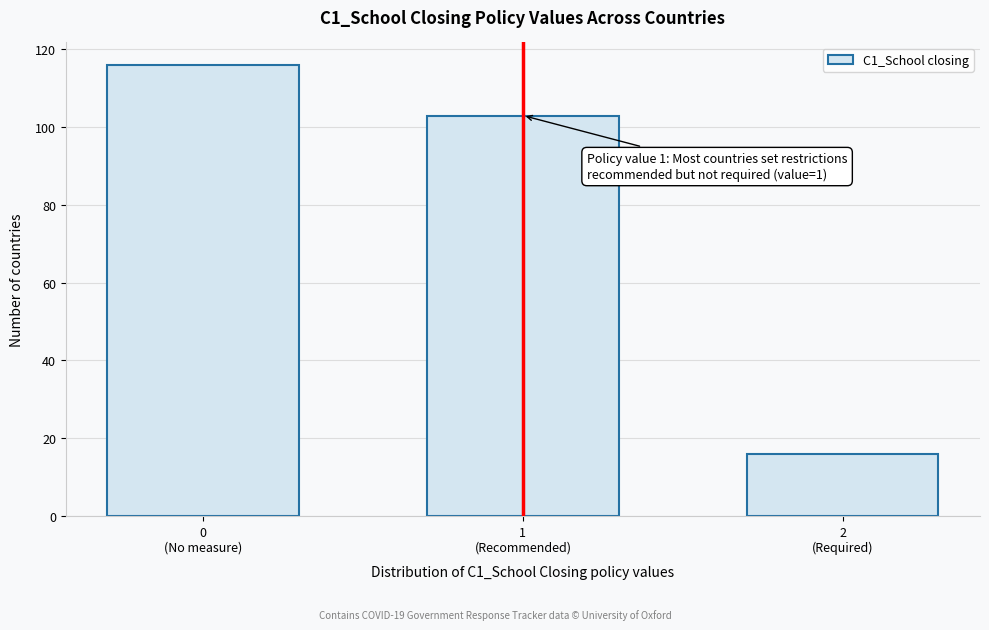

Reading left to right, list all the values displayed in this chart.

116	103	16